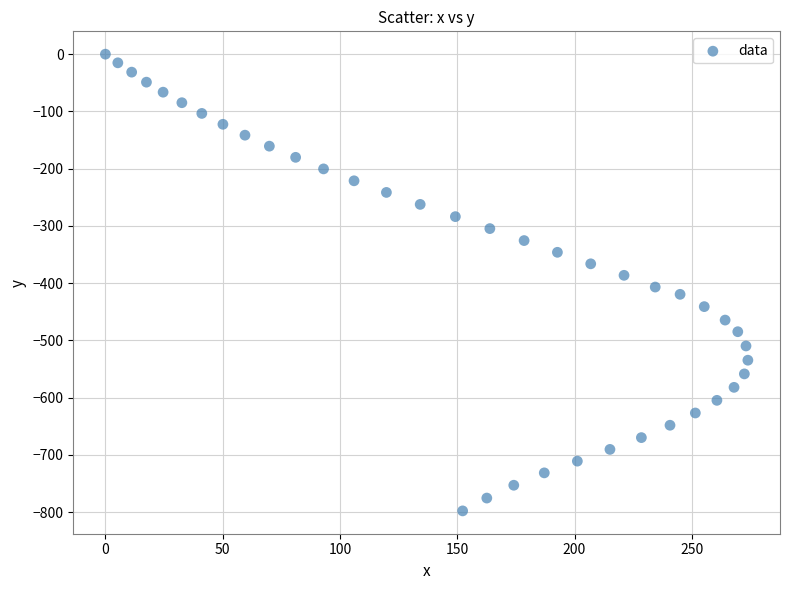

What is the range of Y values (max minus min)?

797.8